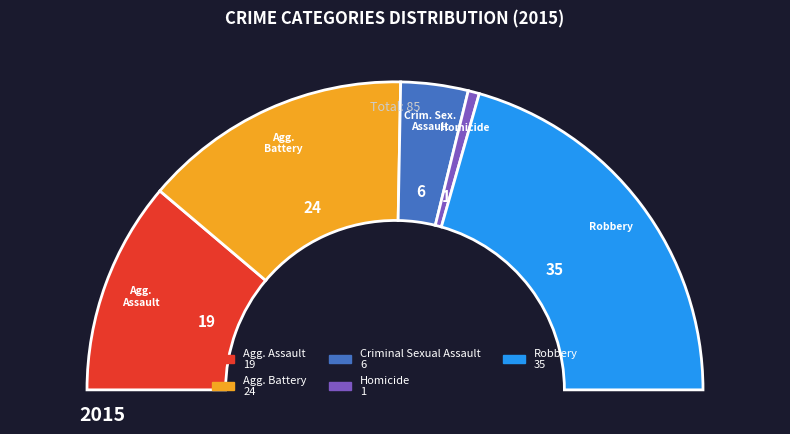

Which slice is the smallest?

Homicide